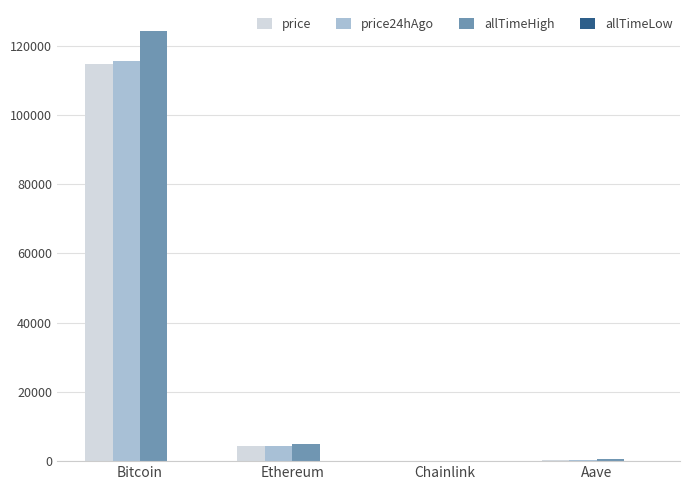

What is the sum of all price24hAgo values?

120440.4